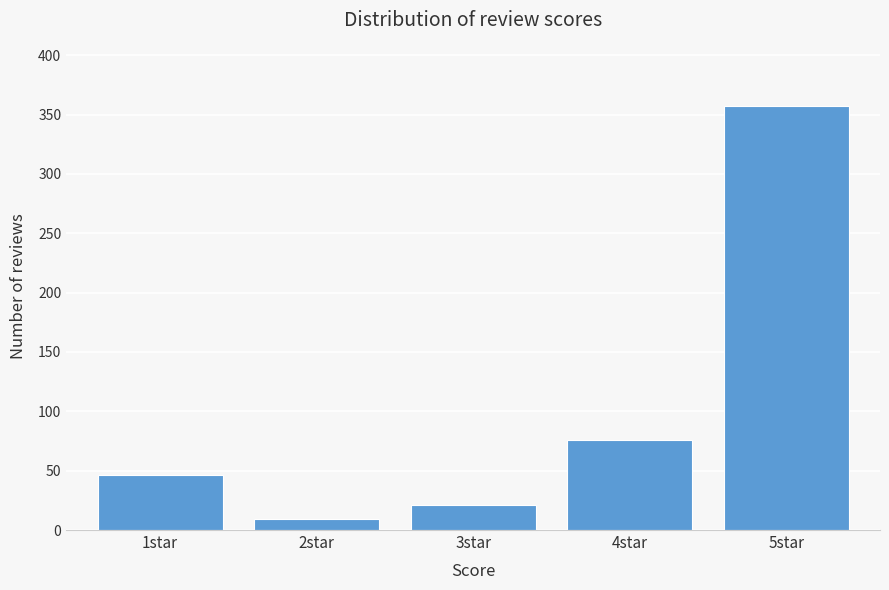

Reading left to right, what are all the values shown in this chart?

46	9	21	76	357